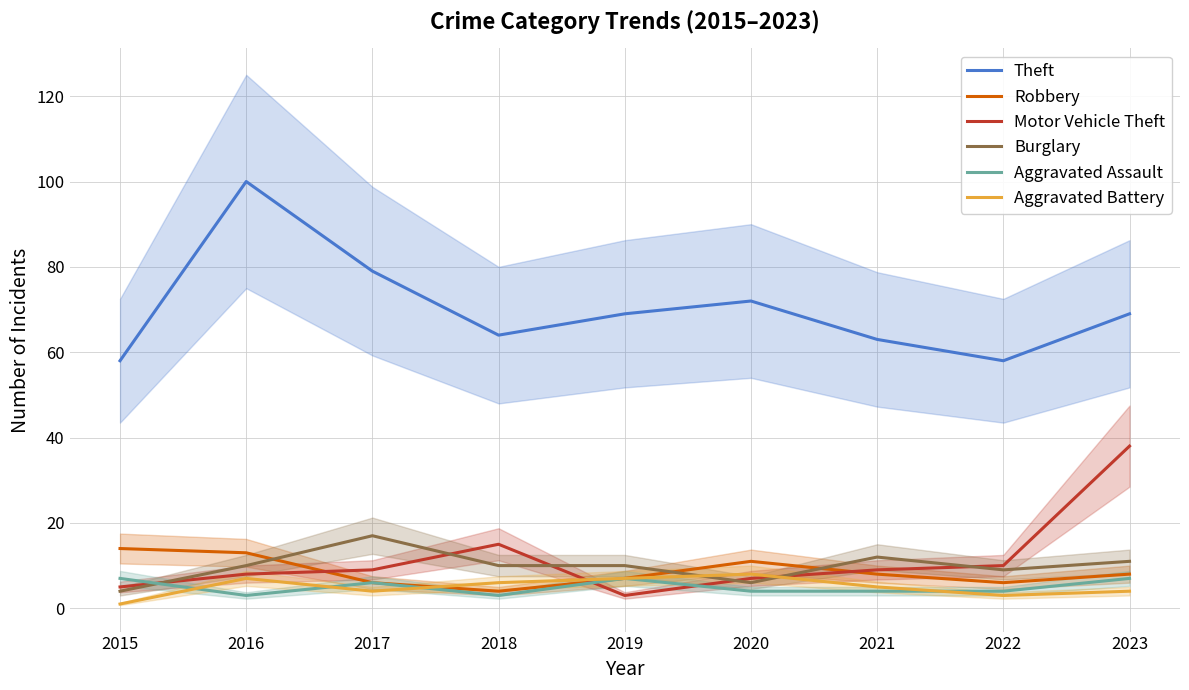

Between which two adjacent categories do Robbery and Motor Vehicle Theft first intersect?

2016 and 2017